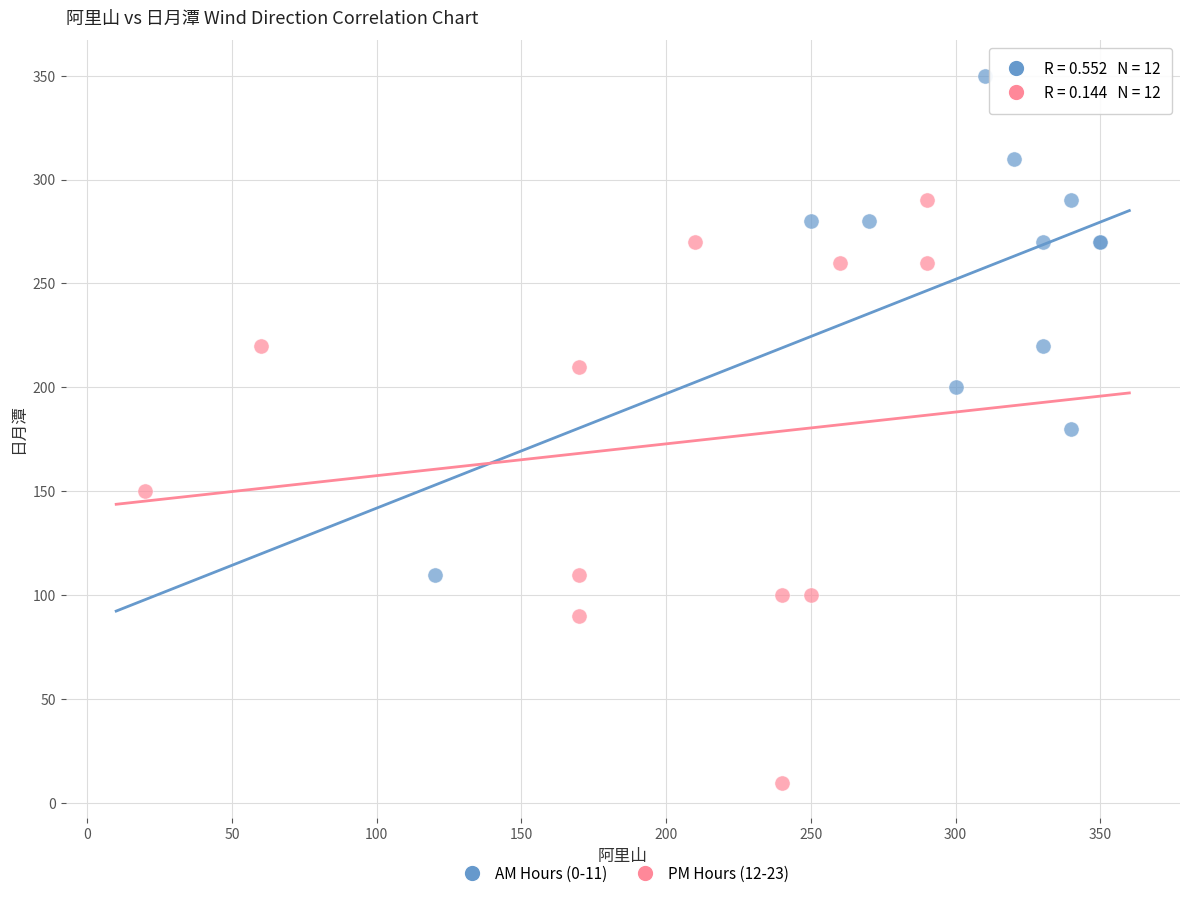

Which series reaches the minimum Y coordinate?

PM Hours (12-23)